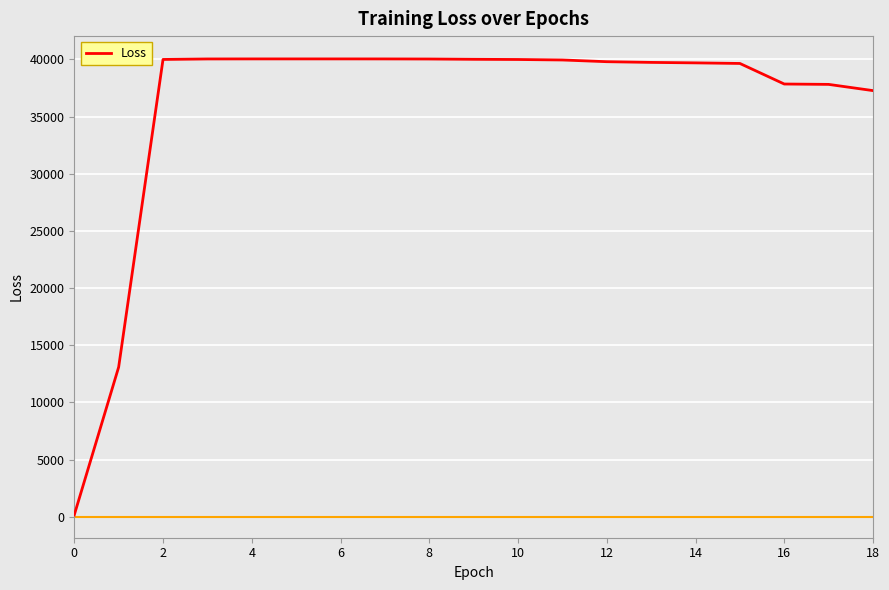

What is the maximum value shown in the chart?

40038.1